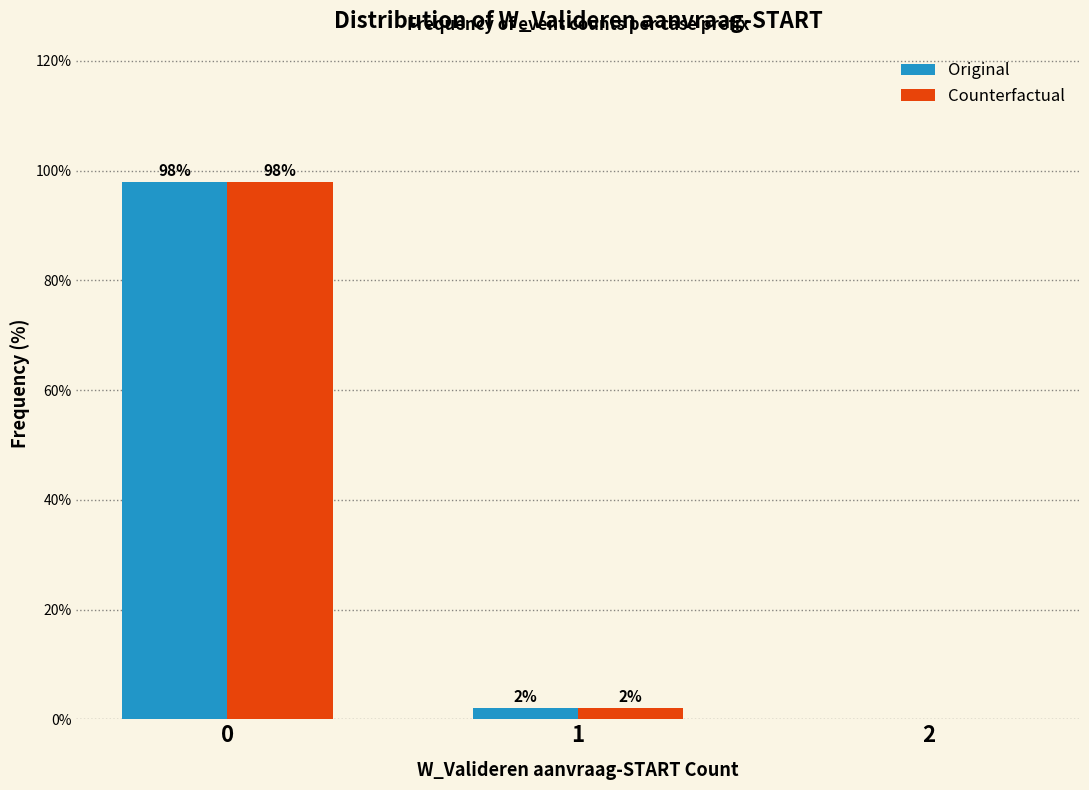

Reading right to left, transcribe all the data shown in this chart.

Original: 2=0.0	1=2.0	0=98.0
Counterfactual: 2=0.0	1=2.0	0=98.0